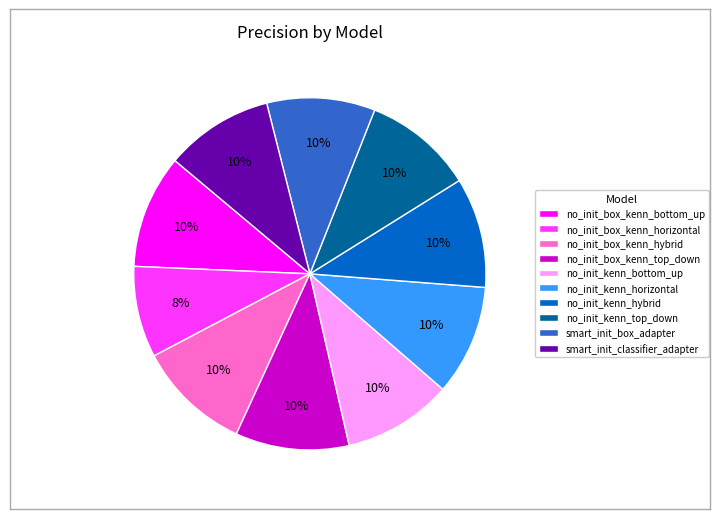

Count the number of slices in the pie.

10